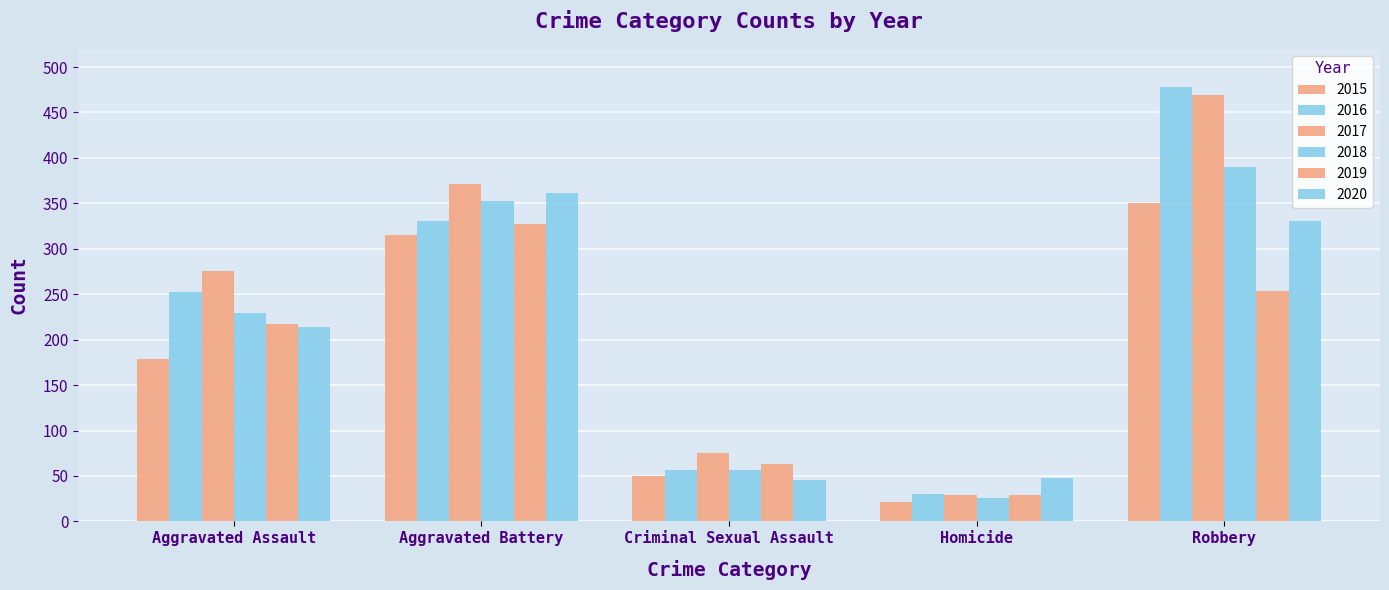

How many data points does each series have?

5